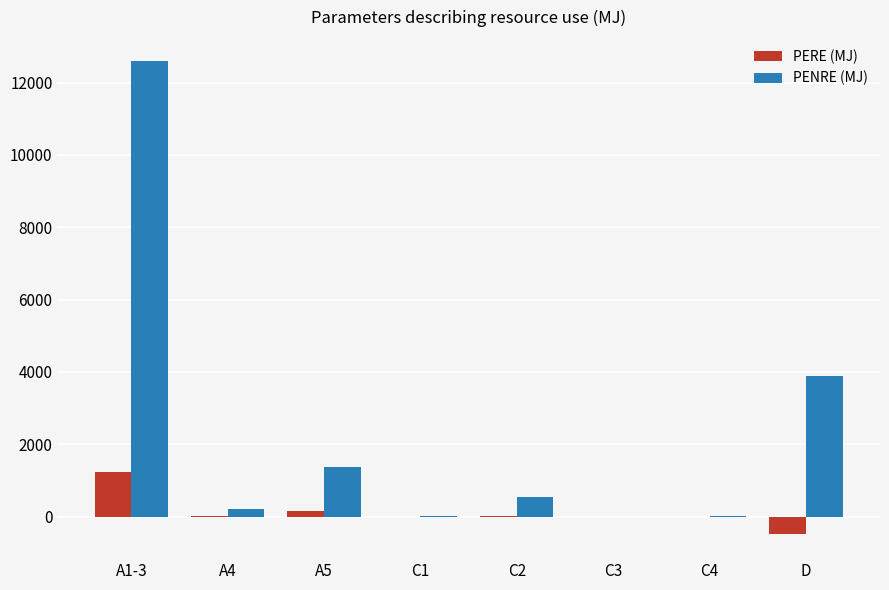

Which series changed the most between C4 and D?

PENRE (MJ)